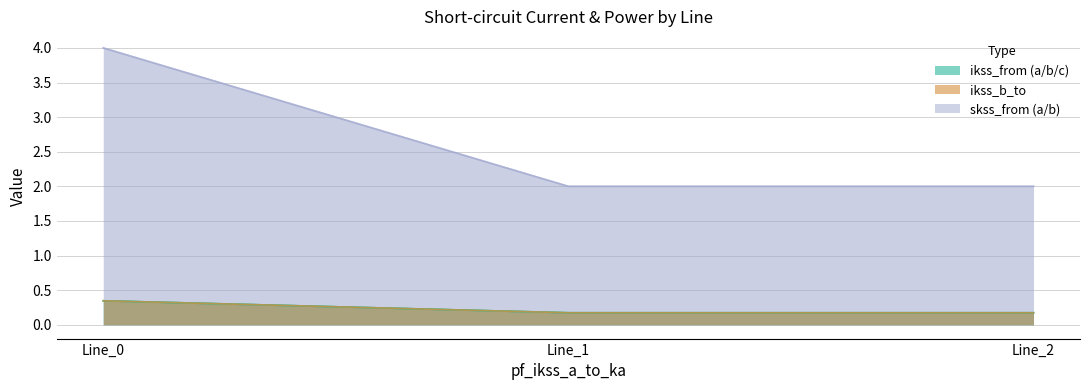

List the labels in order of pf_skss_b_from_mw value, largest first.

Line_0, Line_2, Line_1